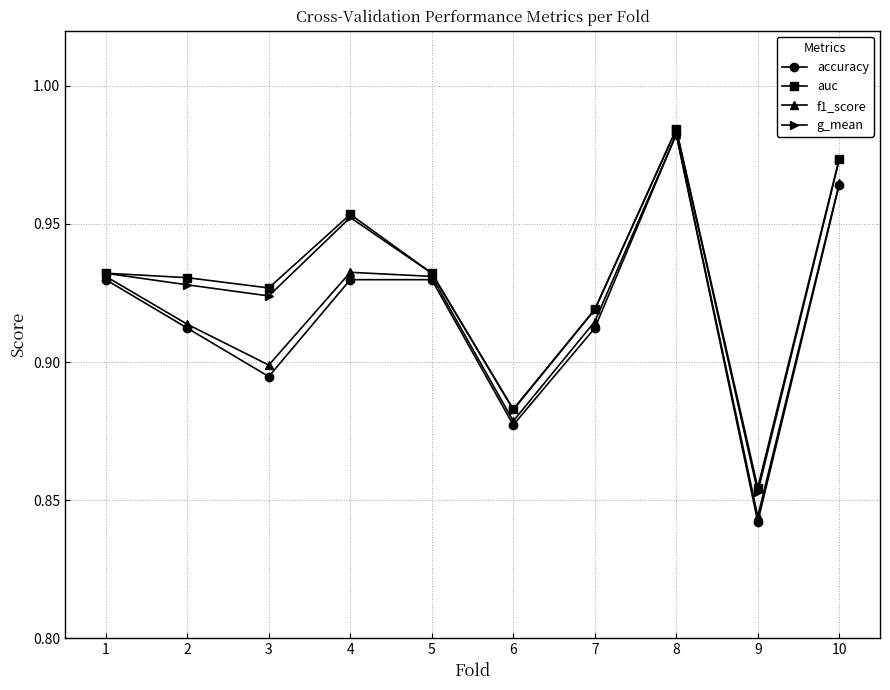

The g_mean series shows 1.6 at 6. True or false?

False